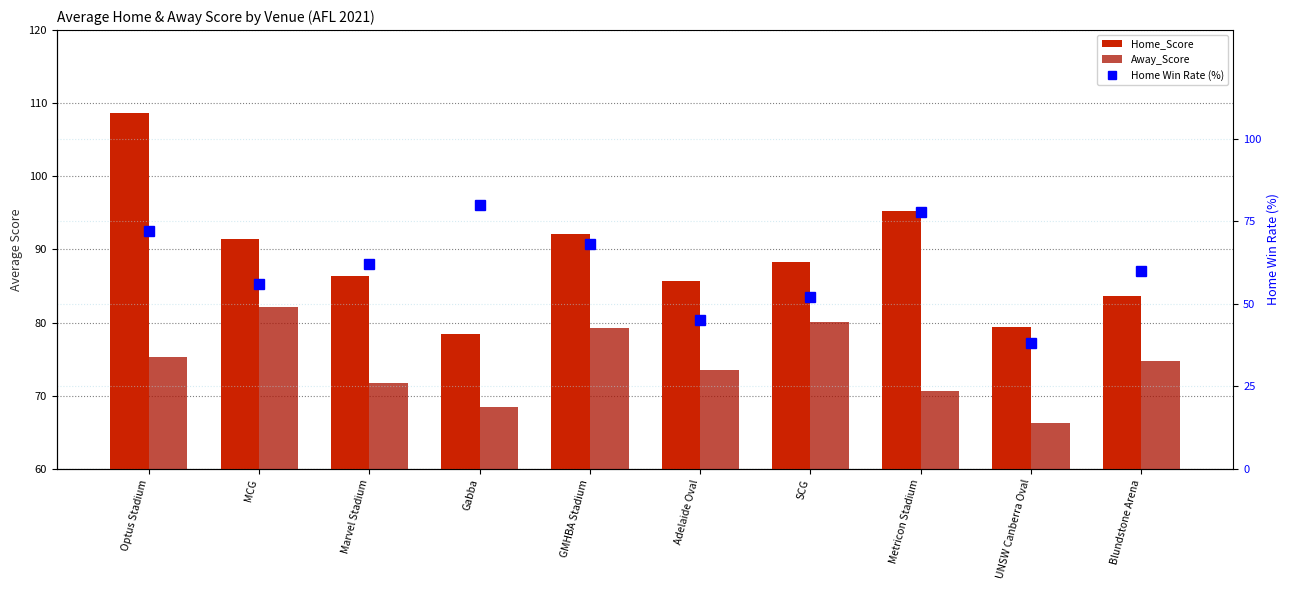

Reading left to right, what are all the values shown in this chart?

Home_Score: 108.6	91.4	86.3	78.5	92.1	85.7	88.3	95.2	79.4	83.6
Away_Score: 75.3	82.1	71.8	68.4	79.2	73.5	80.1	70.6	66.2	74.8
Home Win Rate (%): 72.0	56.0	62.0	80.0	68.0	45.0	52.0	78.0	38.0	60.0